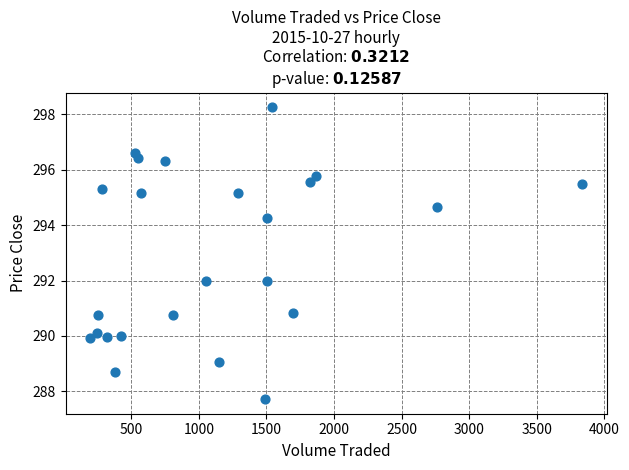

What is the range of X values (max minus min)?

3642.0